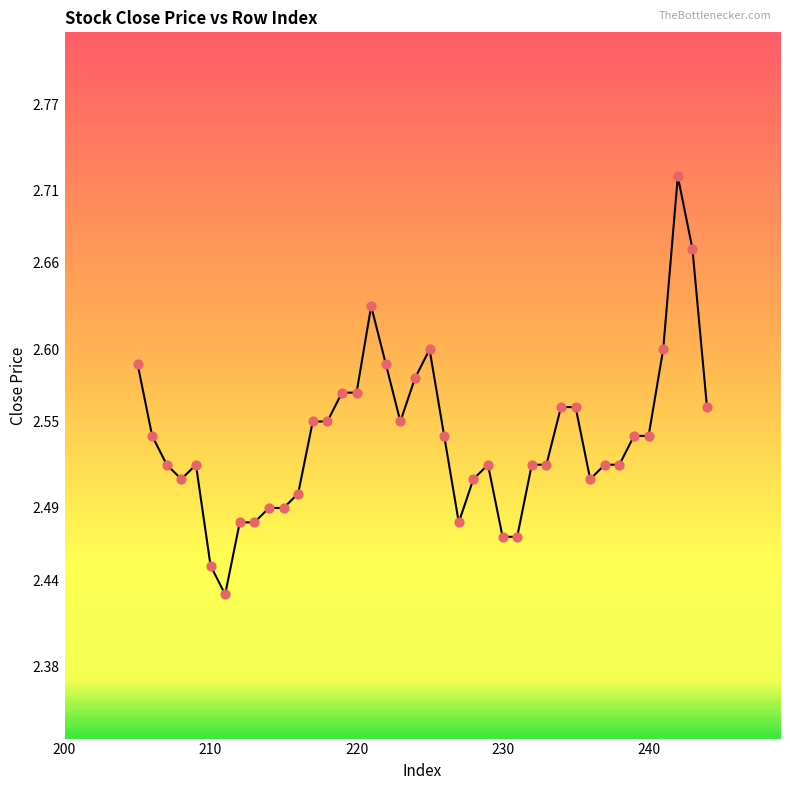

What is the range of Y values (max minus min)?

0.3